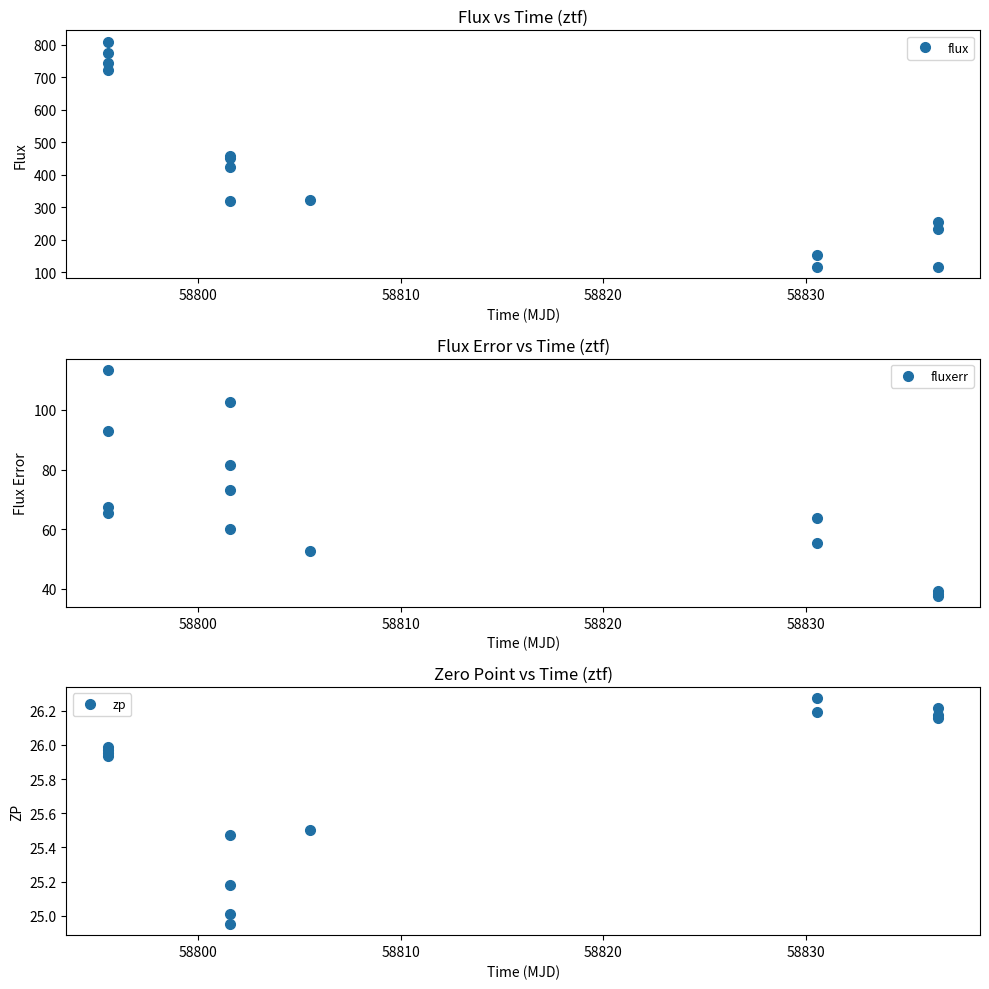

True or false: fluxerr and flux intersect in this chart.

False